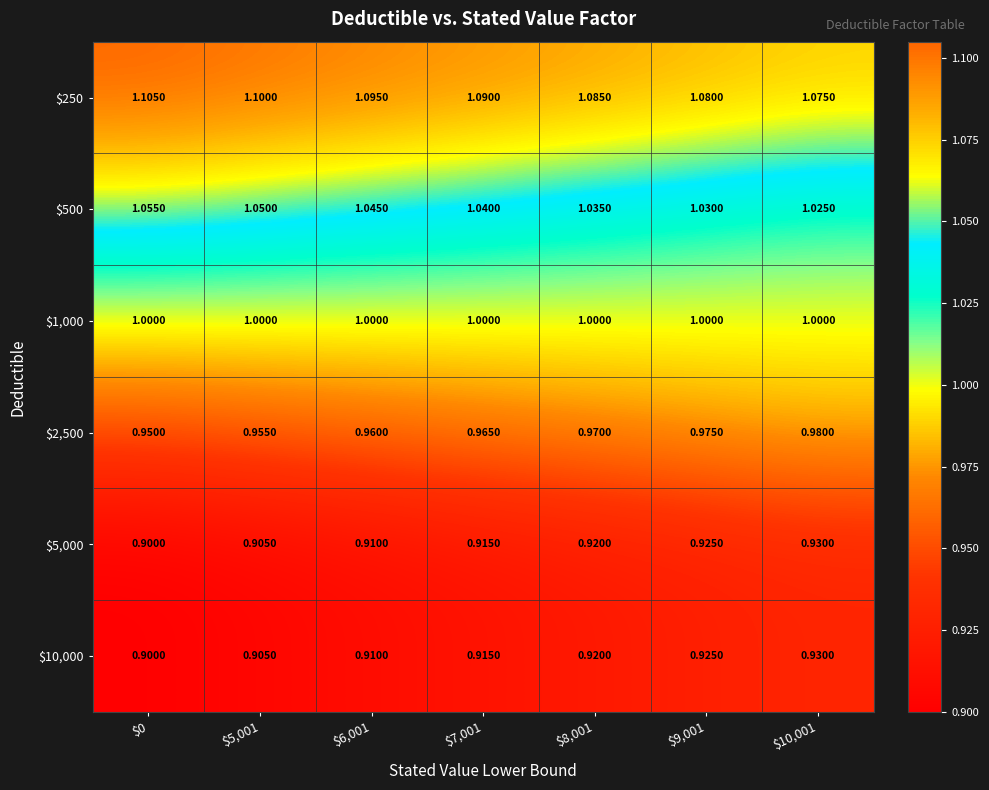

Reading left to right, extract all data points from this chart.

$250: $0=1.1	$5,001=1.1	$6,001=1.1	$7,001=1.1	$8,001=1.1	$9,001=1.1	$10,001=1.1
$500: $0=1.1	$5,001=1.1	$6,001=1.0	$7,001=1.0	$8,001=1.0	$9,001=1.0	$10,001=1.0
$1,000: $0=1.0	$5,001=1.0	$6,001=1.0	$7,001=1.0	$8,001=1.0	$9,001=1.0	$10,001=1.0
$2,500: $0=0.9	$5,001=1.0	$6,001=1.0	$7,001=1.0	$8,001=1.0	$9,001=1.0	$10,001=1.0
$5,000: $0=0.9	$5,001=0.9	$6,001=0.9	$7,001=0.9	$8,001=0.9	$9,001=0.9	$10,001=0.9
$10,000: $0=0.9	$5,001=0.9	$6,001=0.9	$7,001=0.9	$8,001=0.9	$9,001=0.9	$10,001=0.9